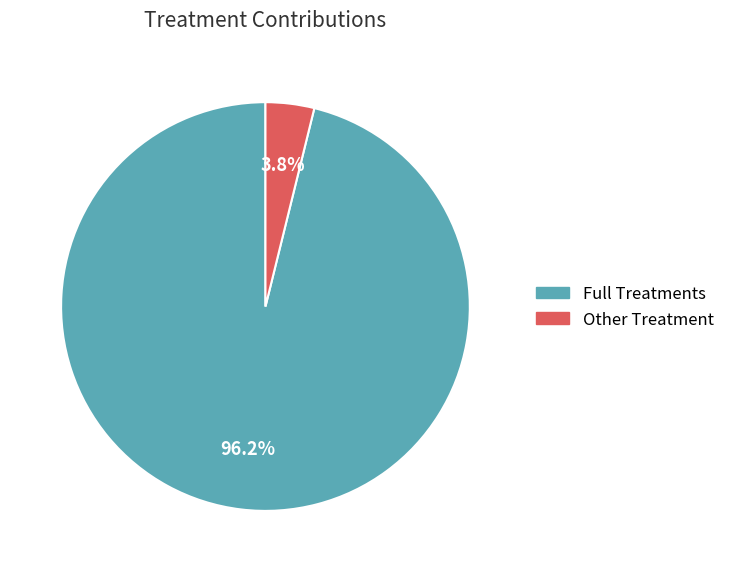

Count the number of slices in the pie.

2